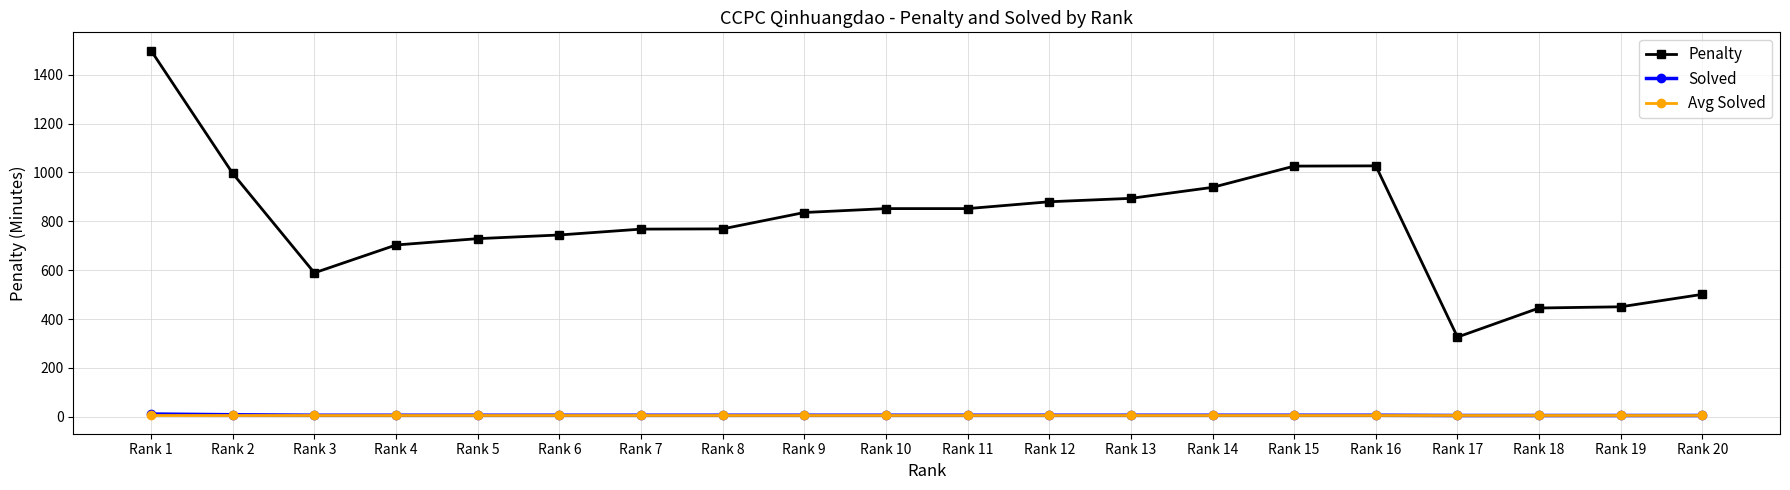

True or false: Penalty and Solved cross at least once.

False